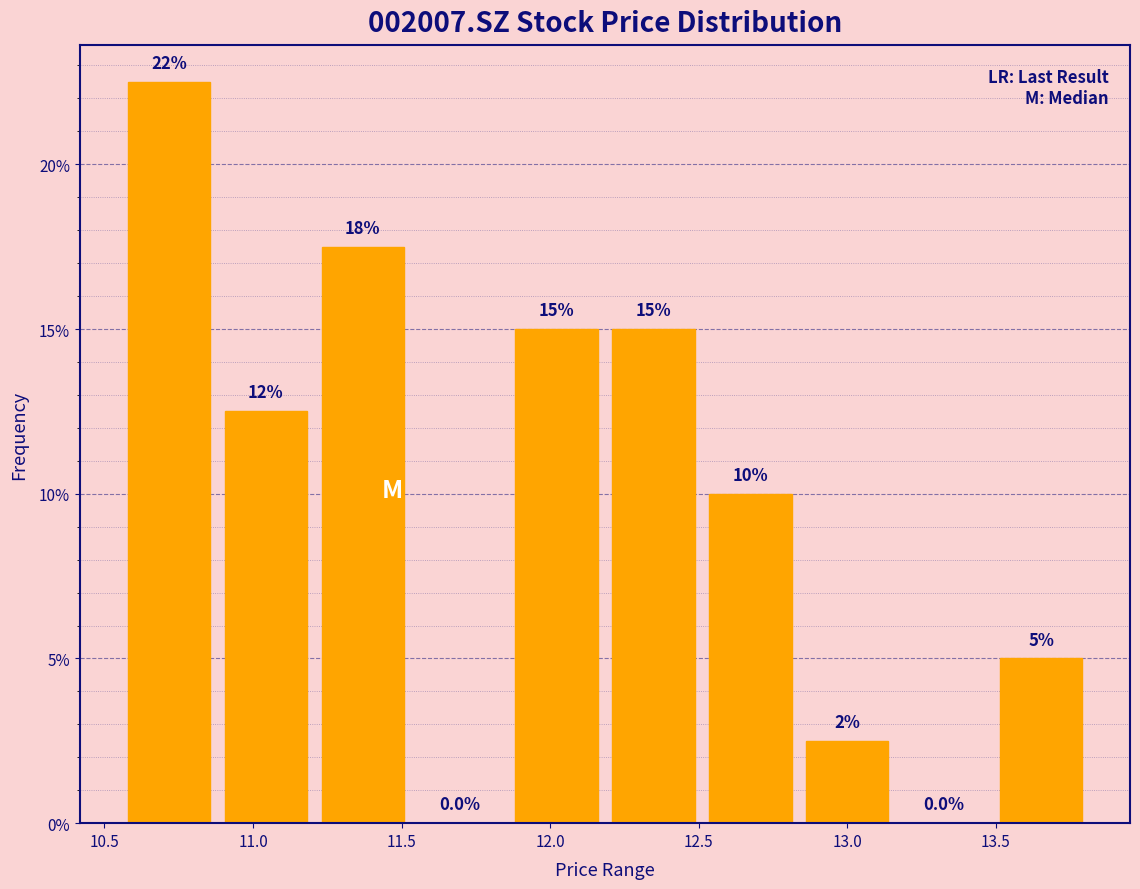

Over which range of the x-axis is the bar tallest?

10.55 to 10.90